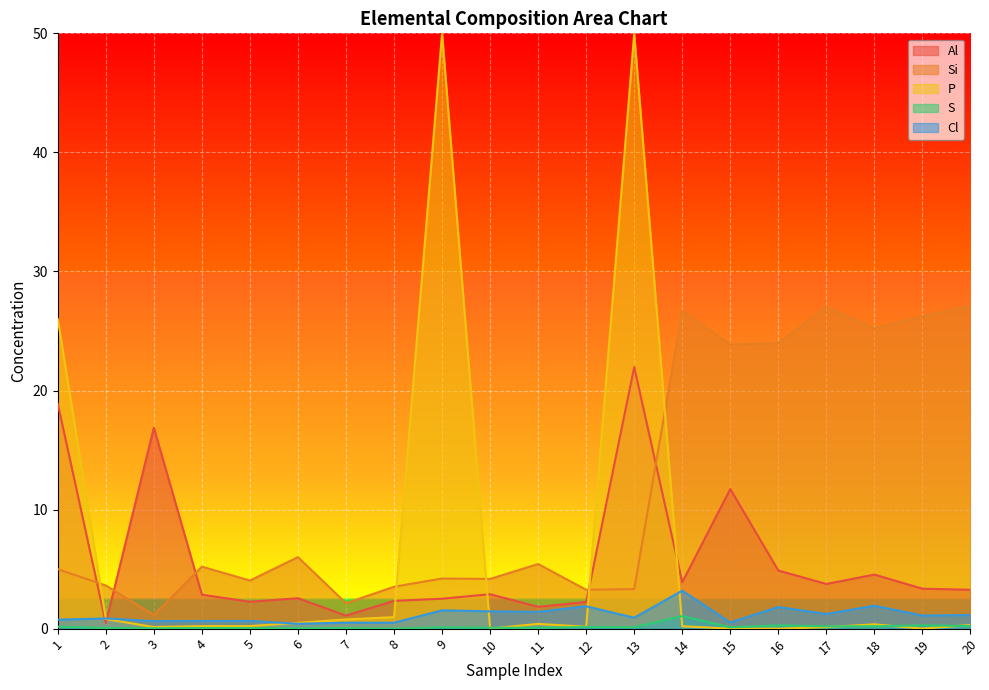

True or false: Al has a value of 24.8 at 3.

False